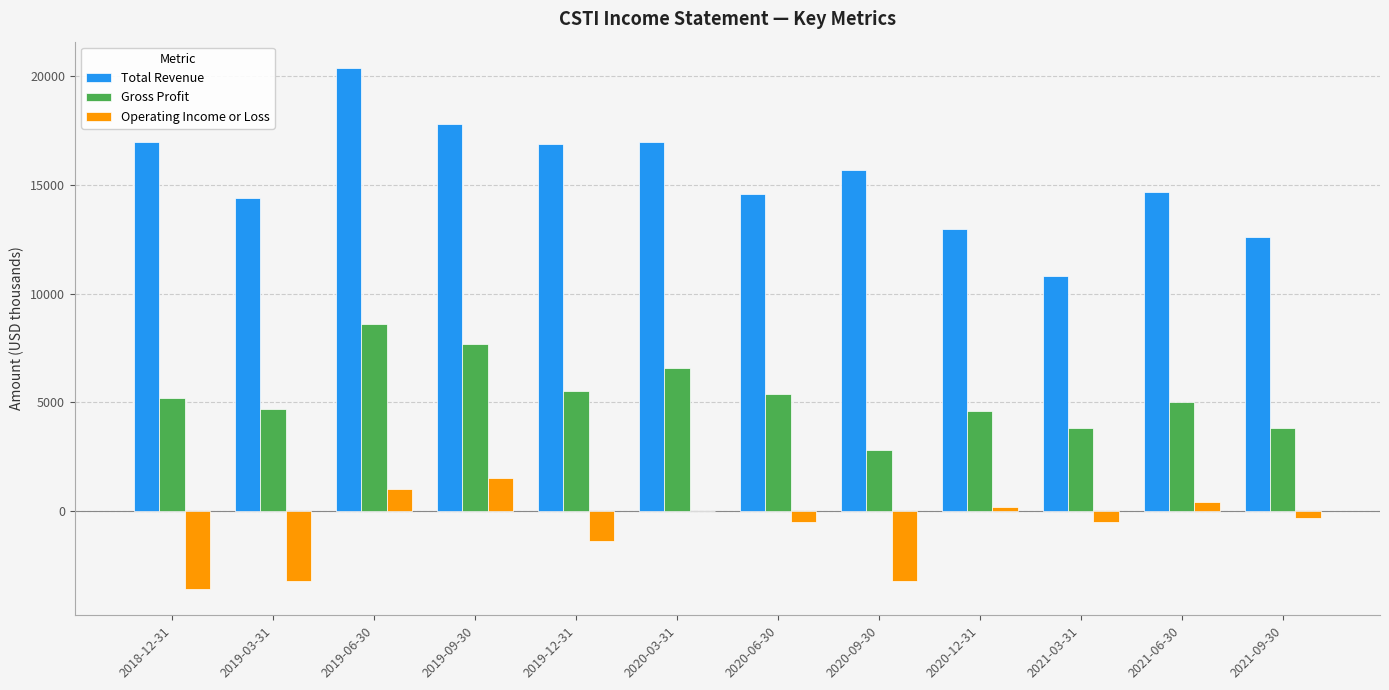

At which category is the sum across all series the highest?

2019-06-30